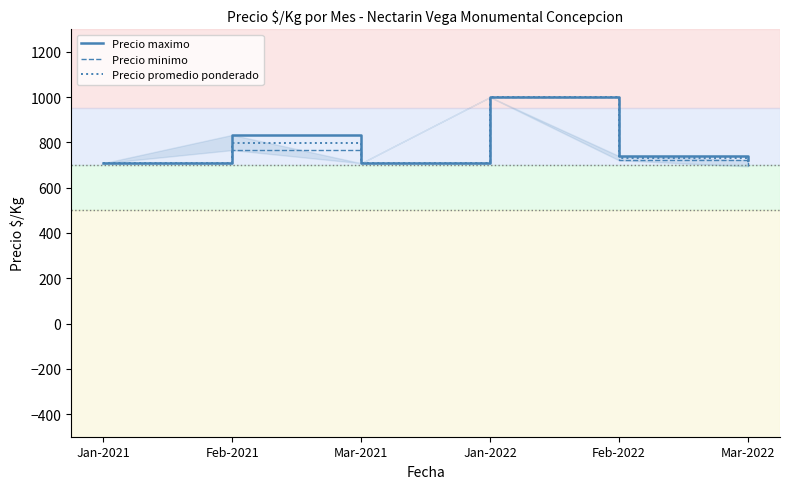

What is the average value of the Precio minimo series?

766